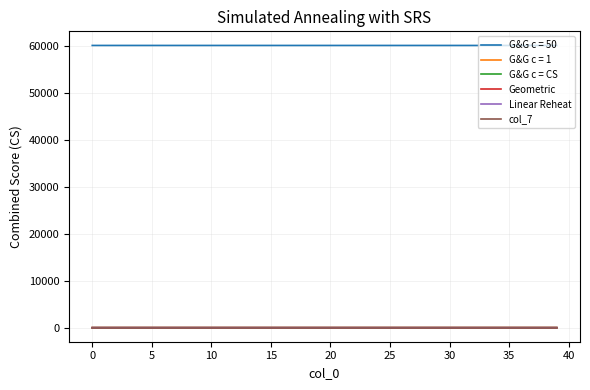

True or false: G&G c = 1 and G&G c = 50 intersect in this chart.

False